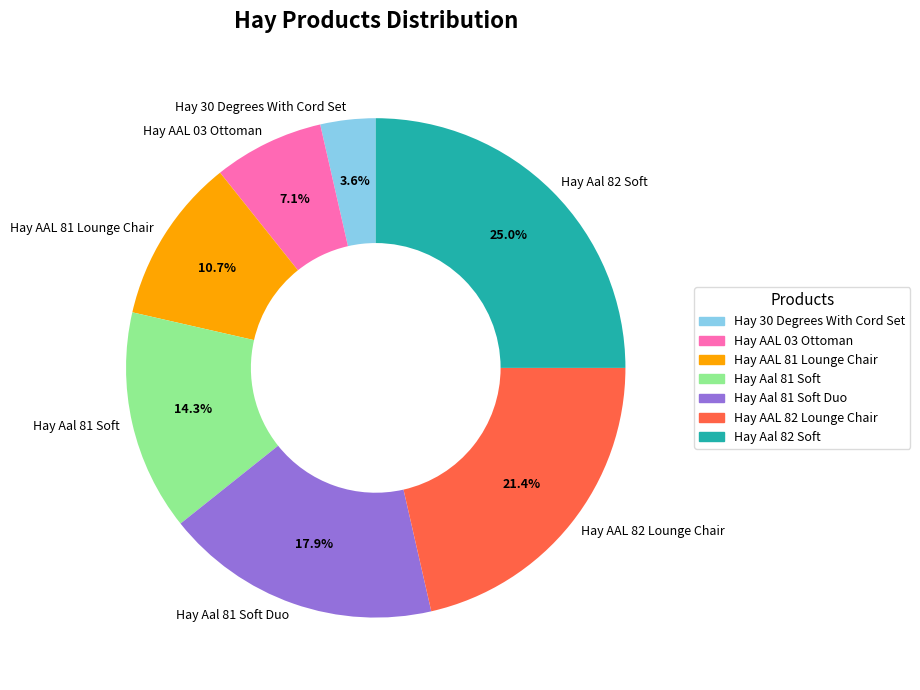

To the nearest percent, what portion does Hay 30 Degrees With Cord Set represent?

4%